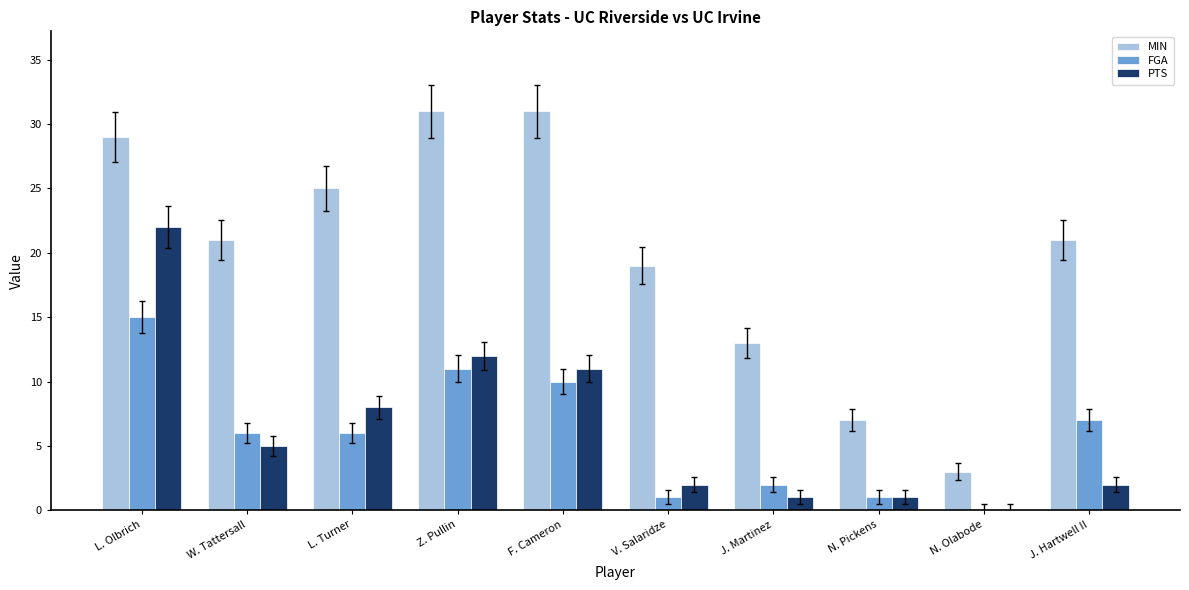

What is the approximate value of FGA at F. Cameron?

10